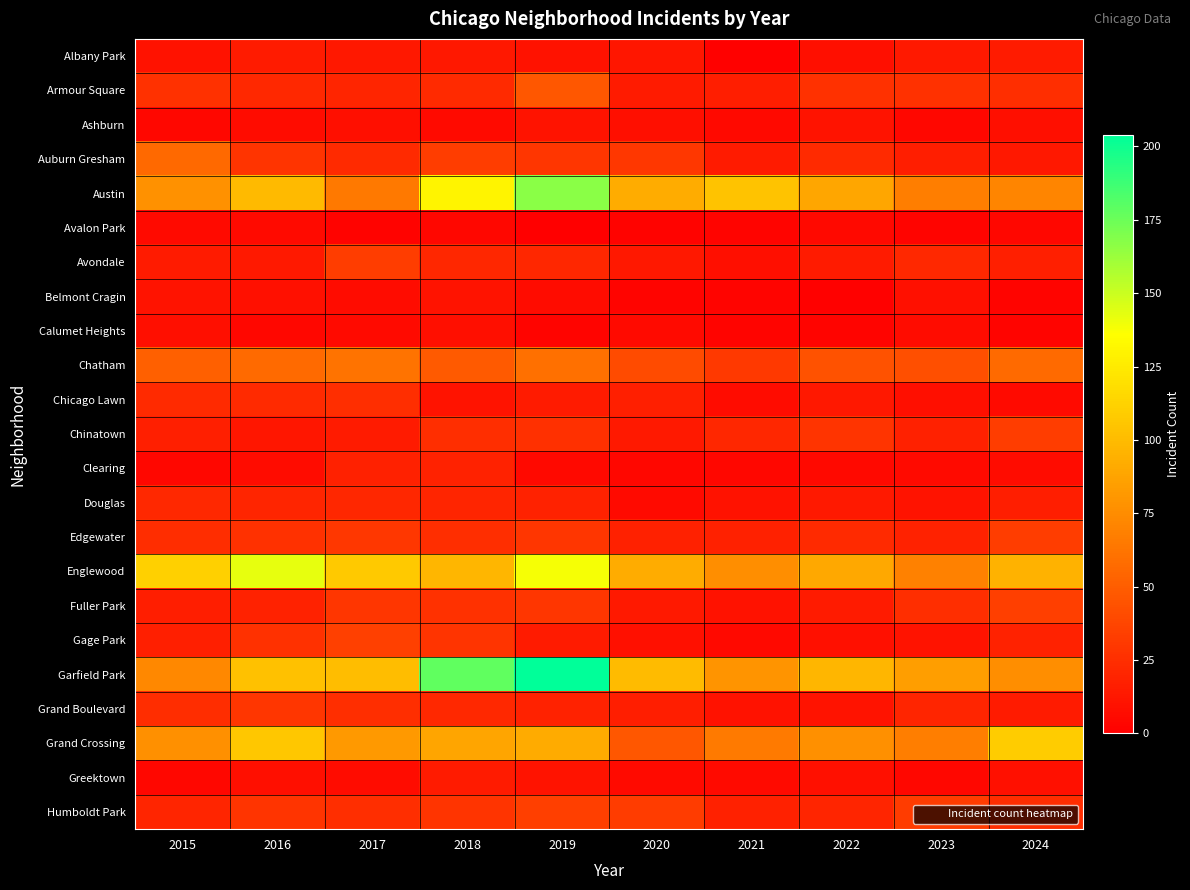

At how many categories does at least one series exceed 195?

1